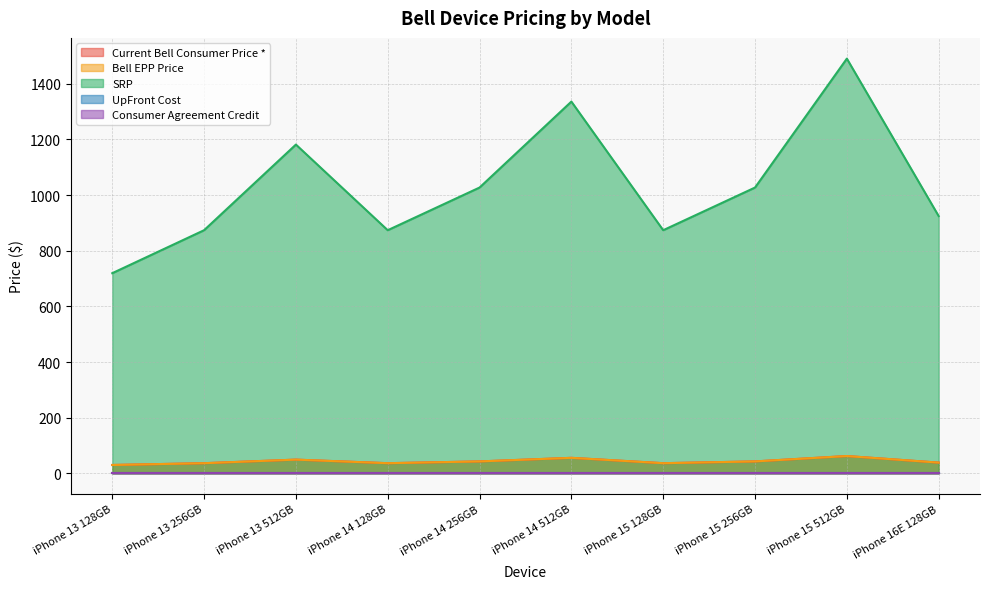

Where is SRP nearest to the value 1104?

iPhone 14 256GB